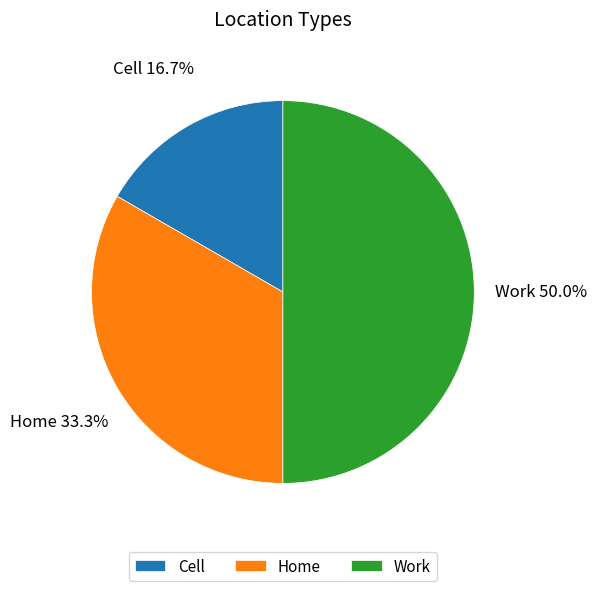

Approximately how many times larger is the value at Cell compared to Work?

0.3